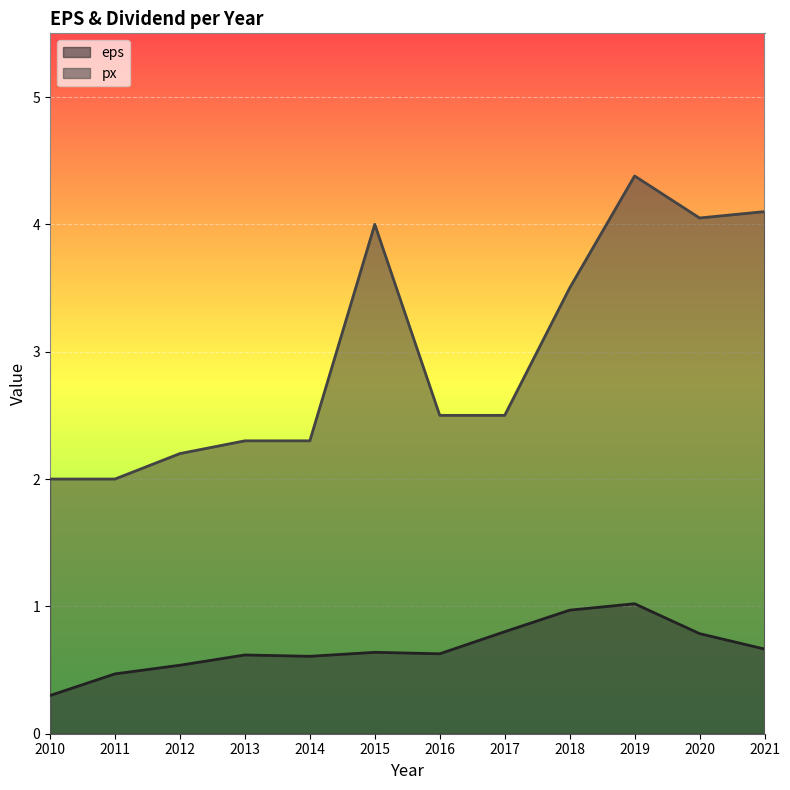

The px series shows 2.5 at 2016. True or false?

True